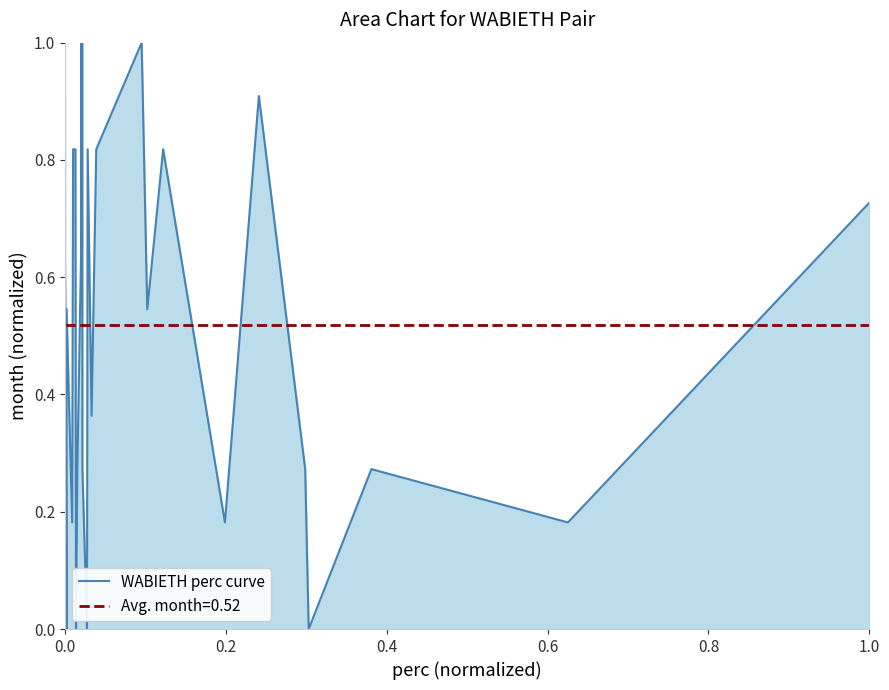

What is the difference between the second highest and minimum values?

1.0